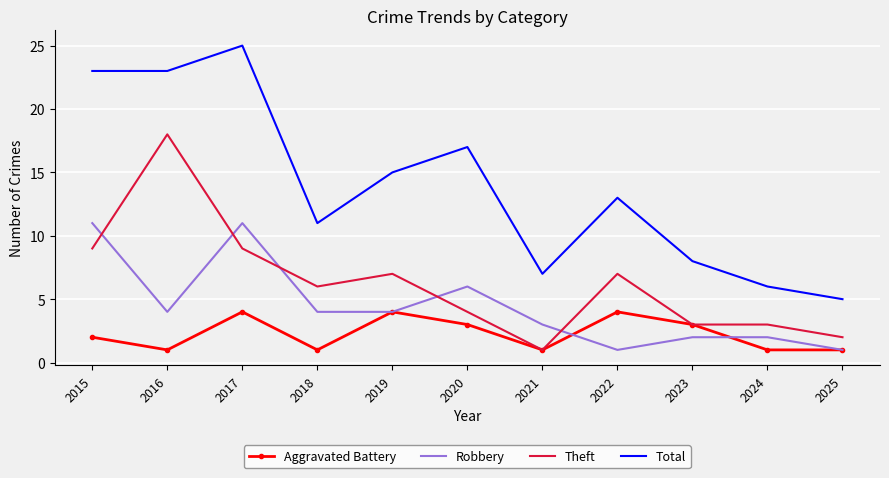

The Robbery series shows 2 at 2019. True or false?

False